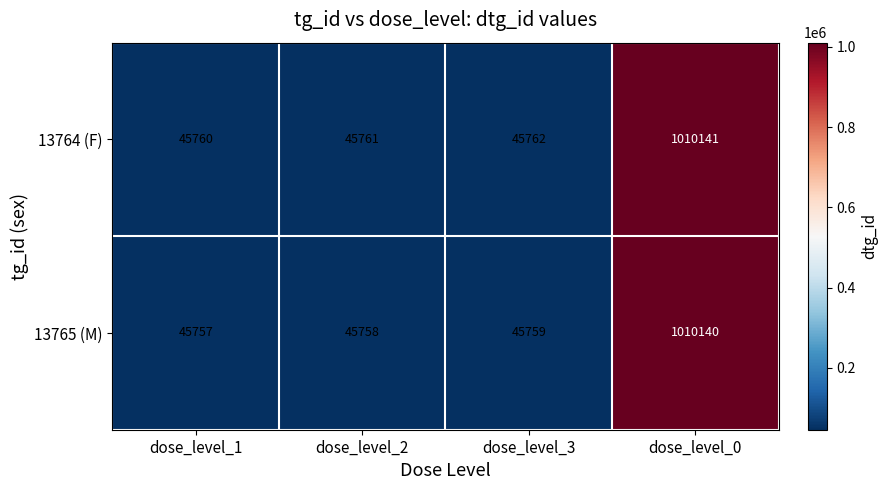

Is it true that 13764 (F) equals 1010141 at dose_level_0?

True